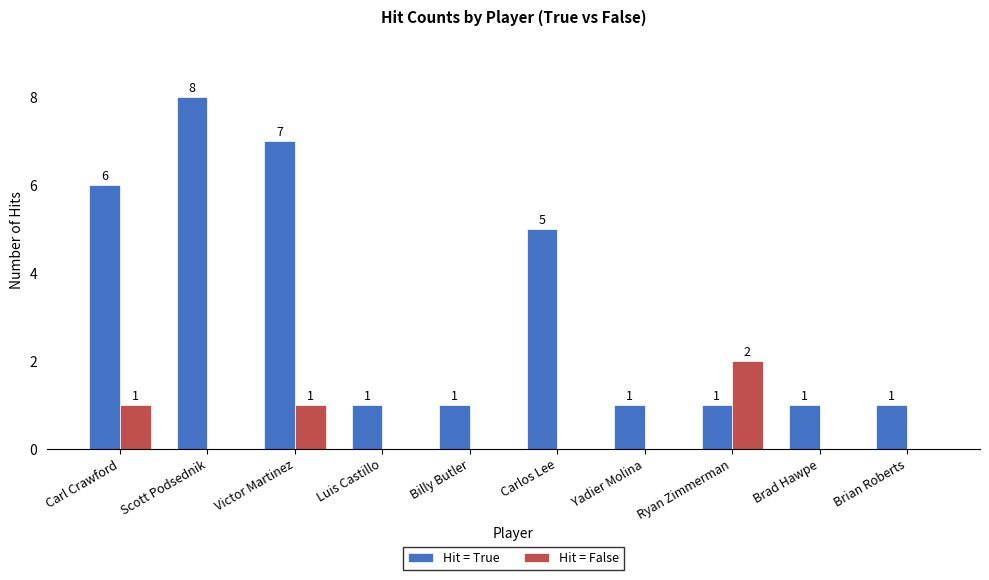

How many Hit = False values are between 0 and 1?

9